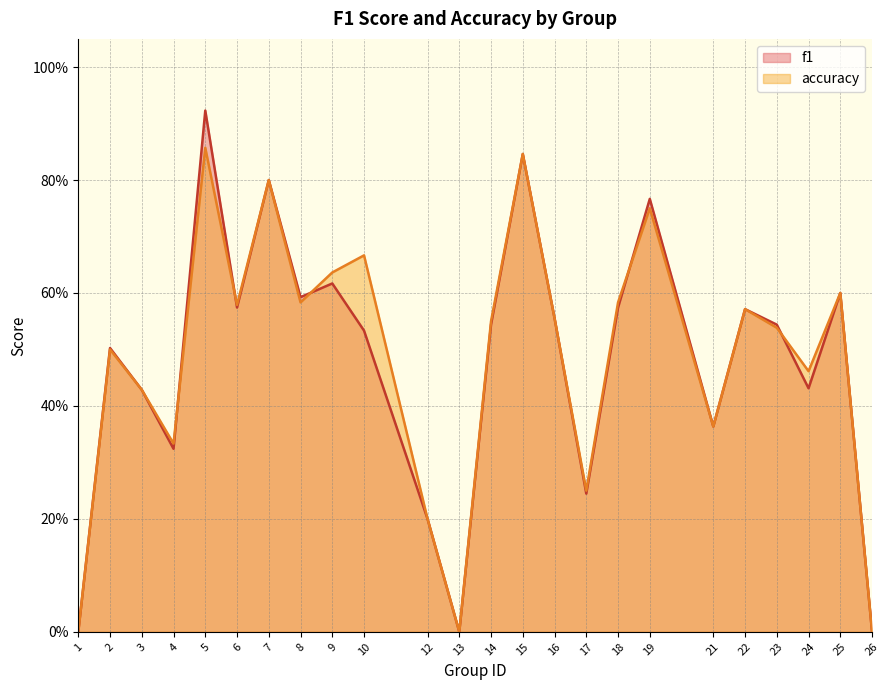

True or false: accuracy has more than 1 interior local peaks.

True